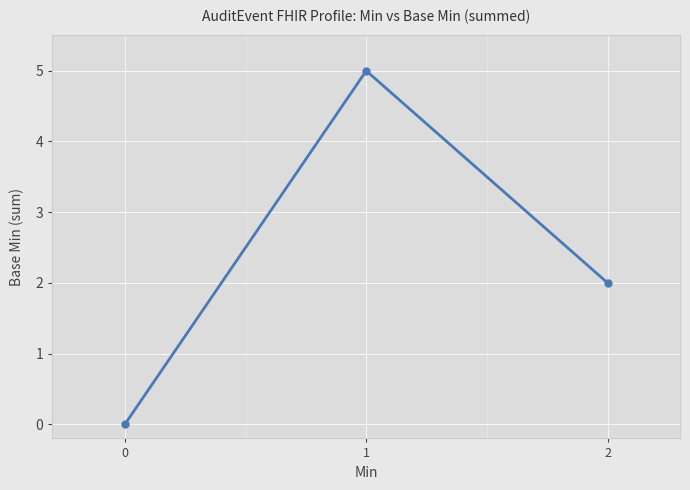

How many data points does each series have?

3